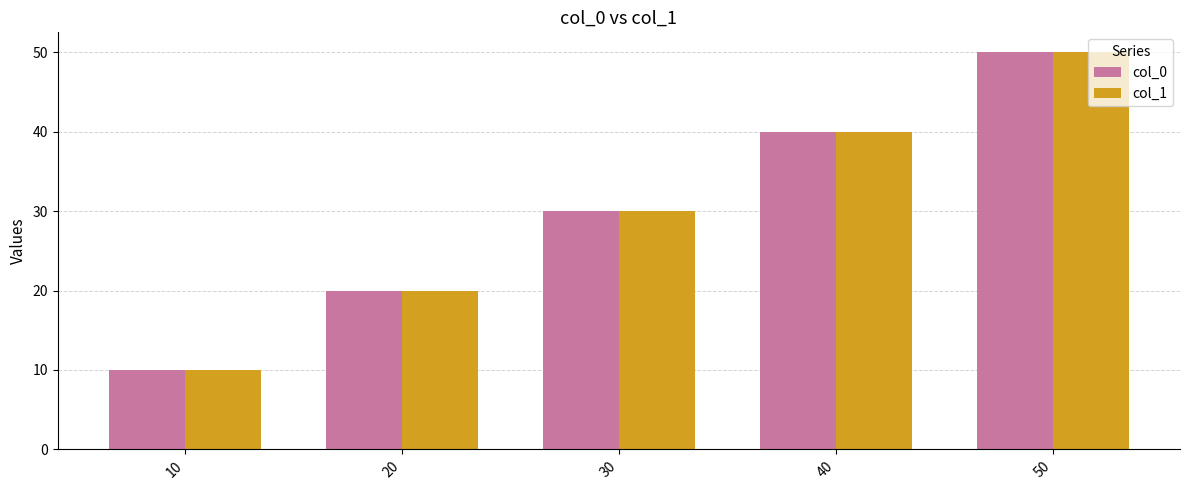

What is the difference between the maximum and minimum values in the col_0 series?

40